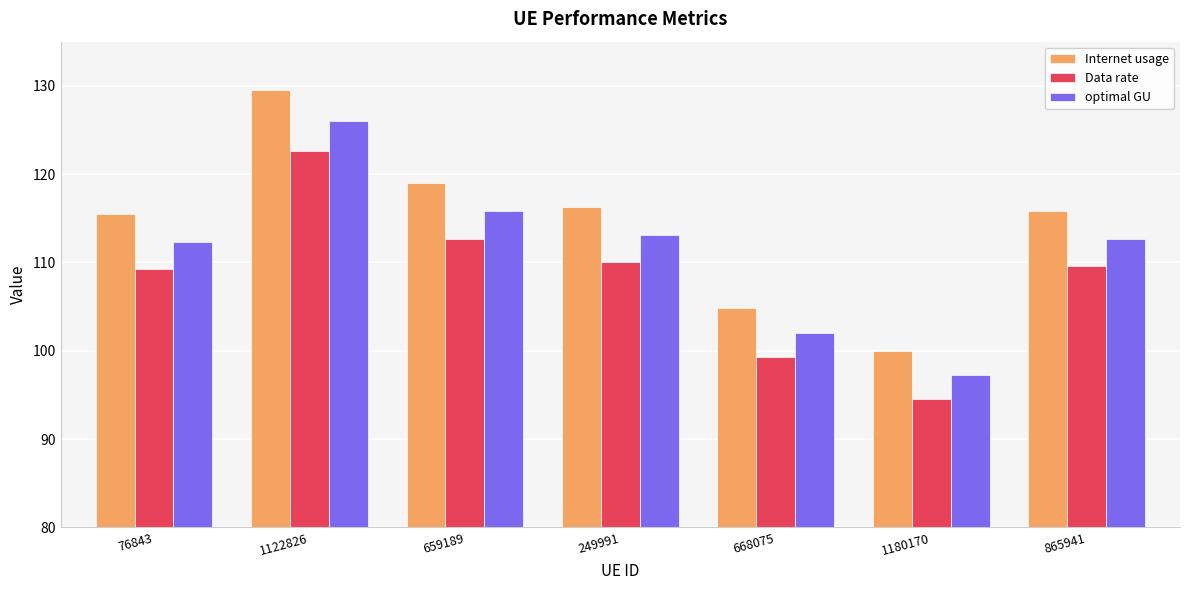

What is the spread (max minus min) of values at 249991?

6.2